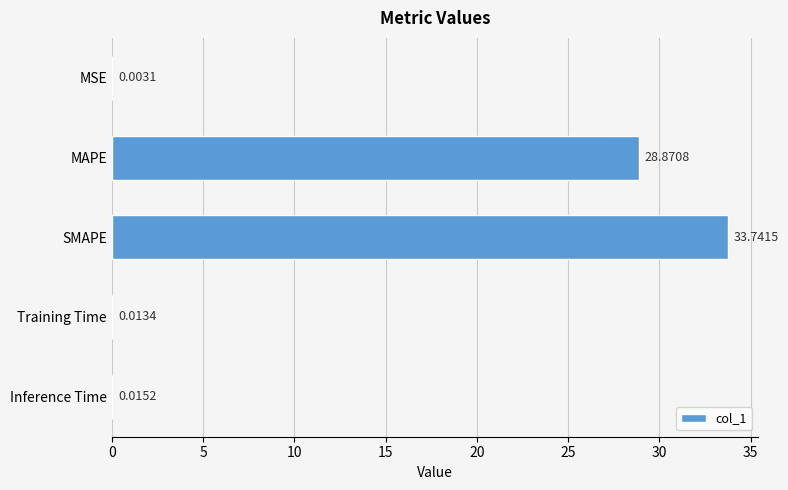

Where is the data nearest to the value 16?

MAPE